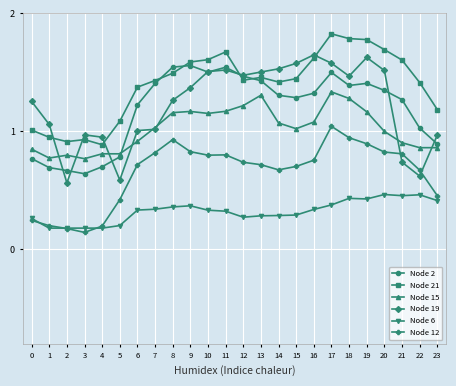

Which category has the highest value across all series?

17